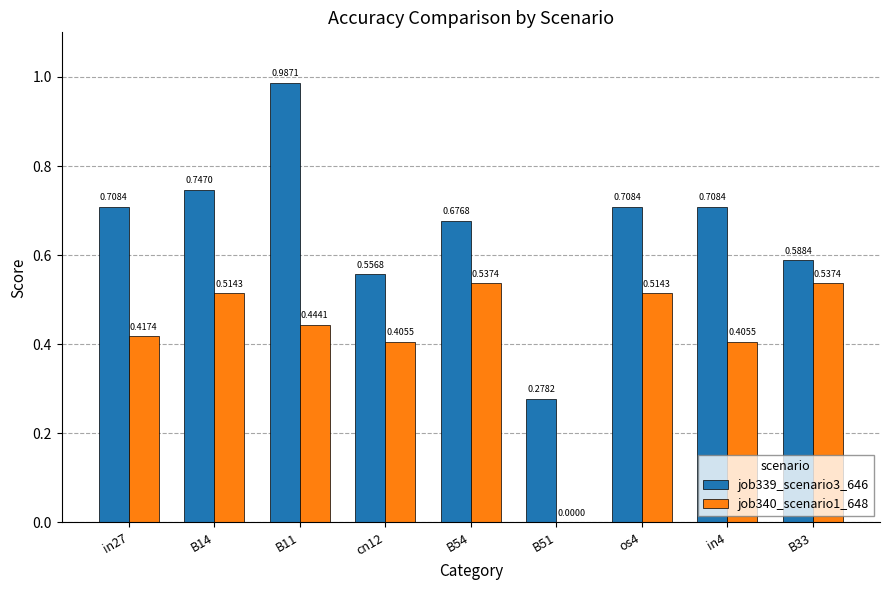

Between B14 and cn12, which series saw the biggest shift?

job339_scenario3_646